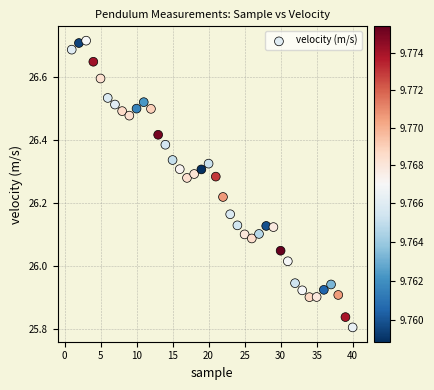

What is the range of X values (max minus min)?

39.0